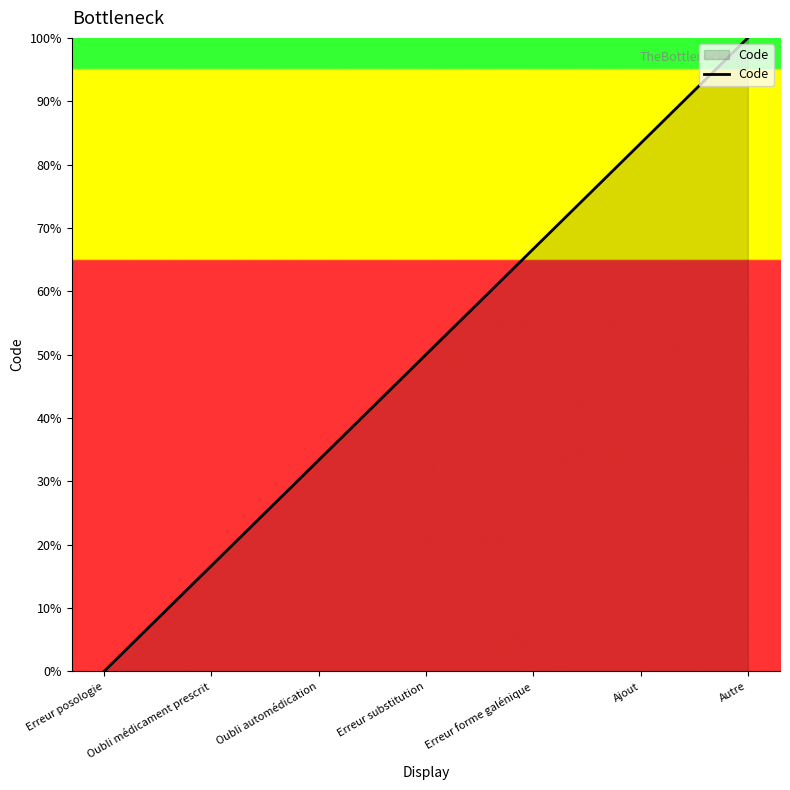

How many series are shown in this chart?

1